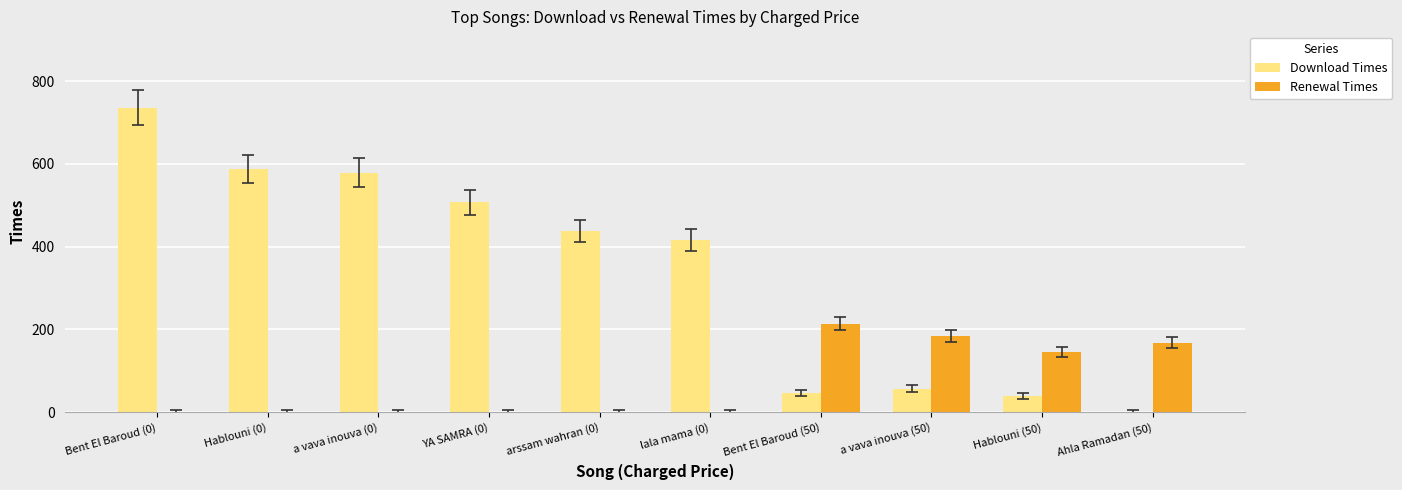

The Download Times series shows 39 at Hablouni (50). True or false?

True